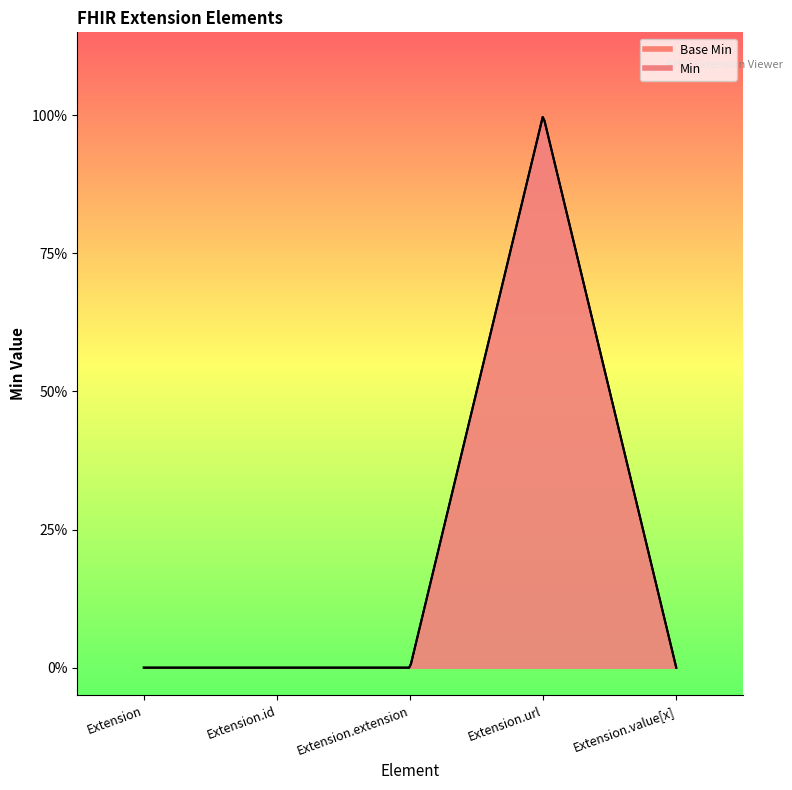

What is the label of the 2nd point from the left?

Extension.id